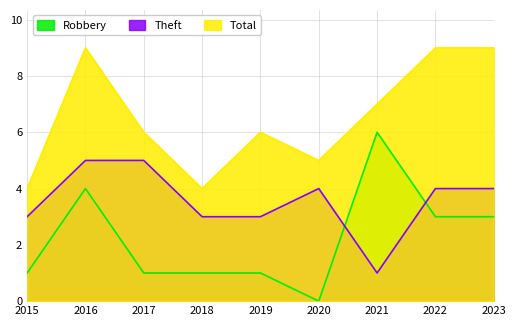

Which series has the largest range (max minus min)?

Robbery